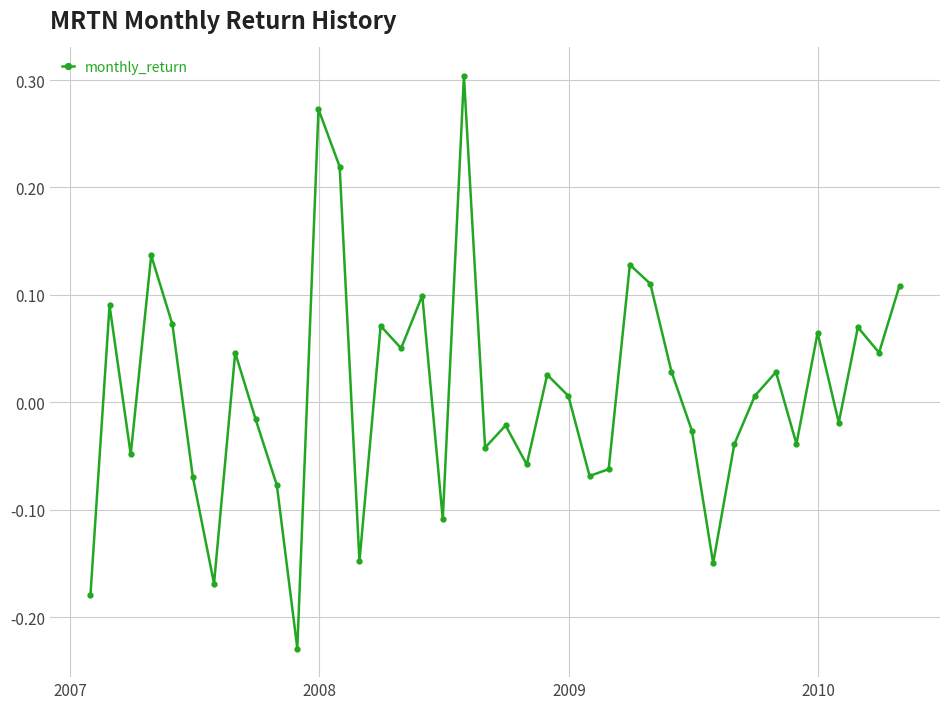

How many interior local peaks (higher than both neighbors) does the data have?

13